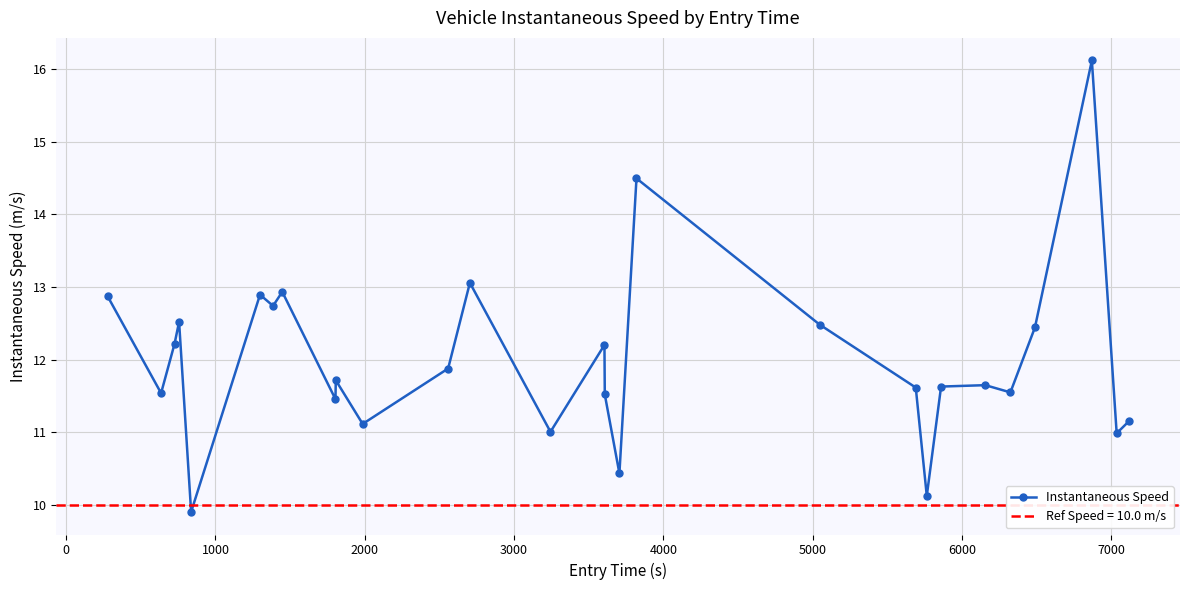

How many interior local valleys does the Instantaneous Speed series have?

10